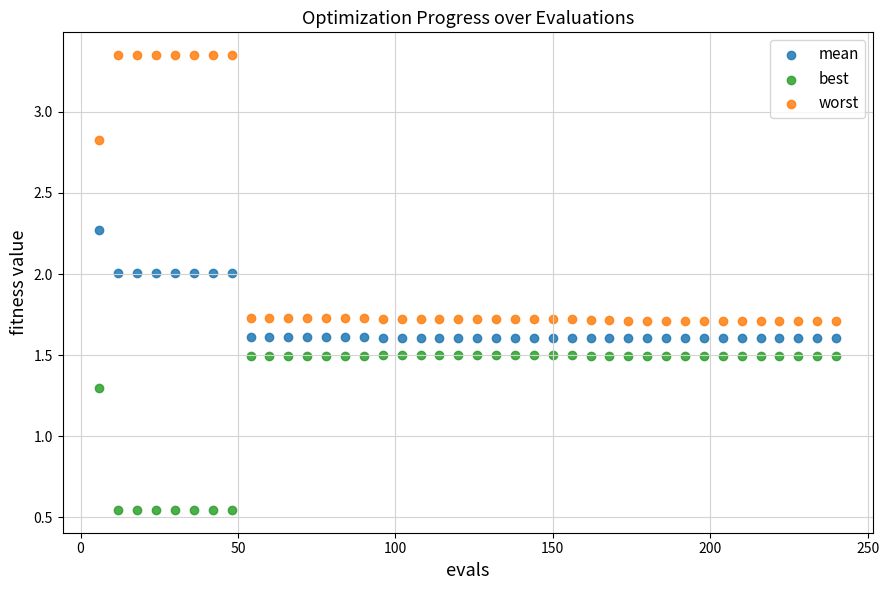

Which series has the widest spread of Y values?

worst